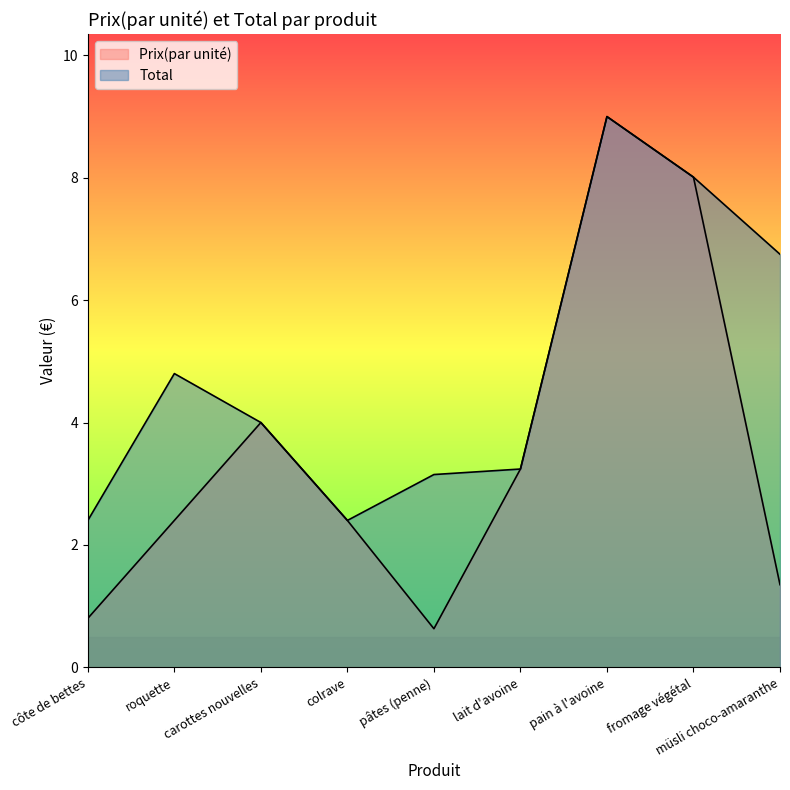

Between colrave and fromage végétal, which series saw the biggest shift?

Prix(par unité)